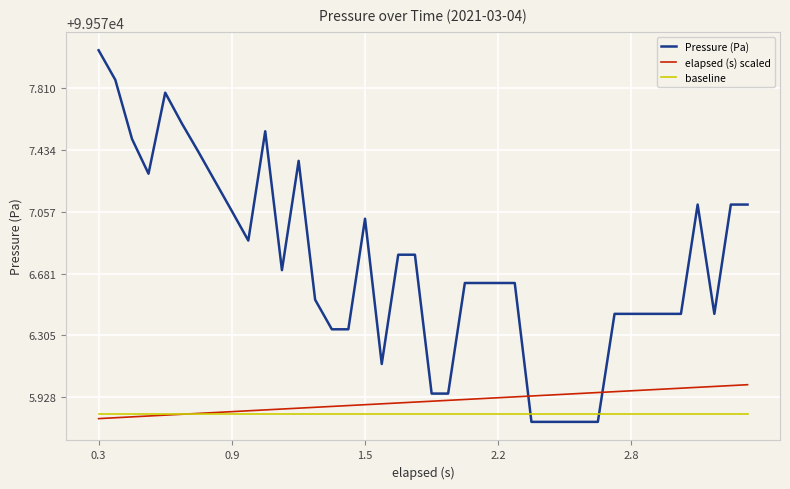

Which series has the largest total across all categories?

Pressure (Pa)